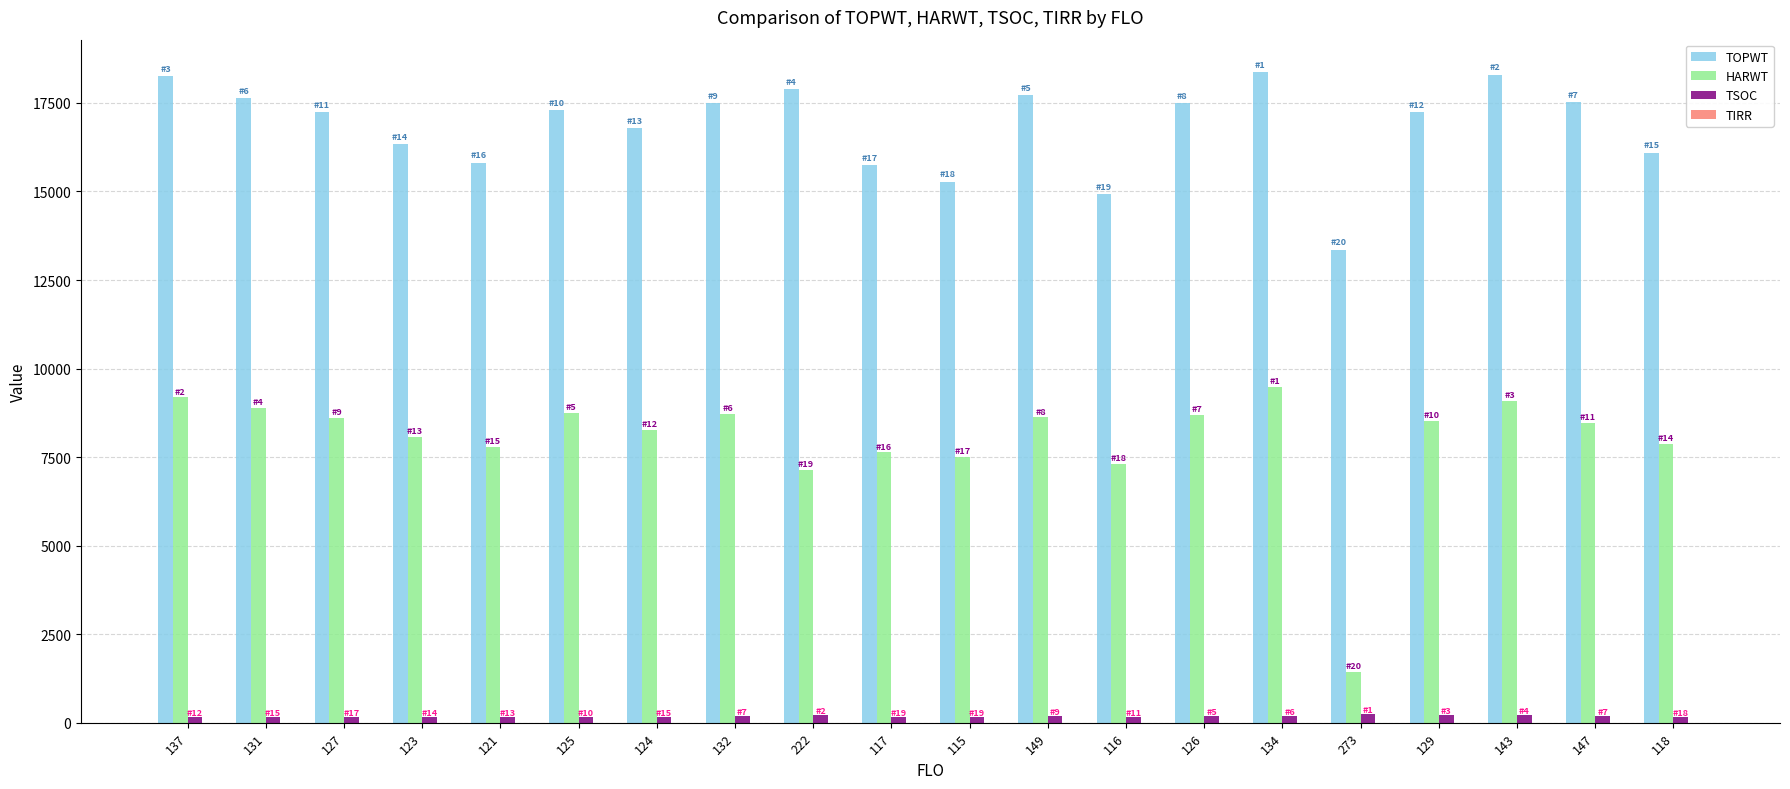

The value of TOPWT at 132 is 17490. True or false?

True